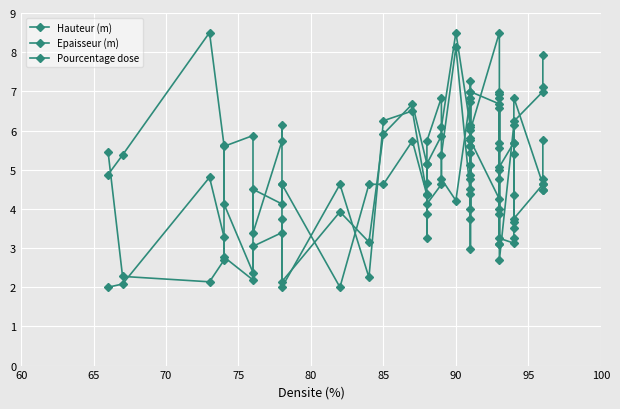

How many lines are shown in the chart?

3